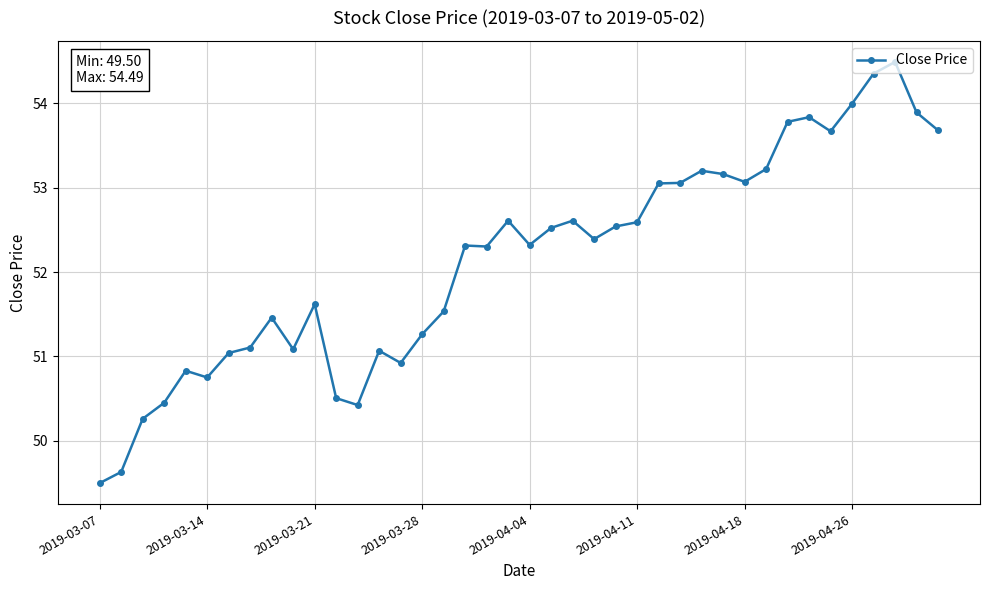

True or false: there are more than 2 points higher than both neighbors.

True